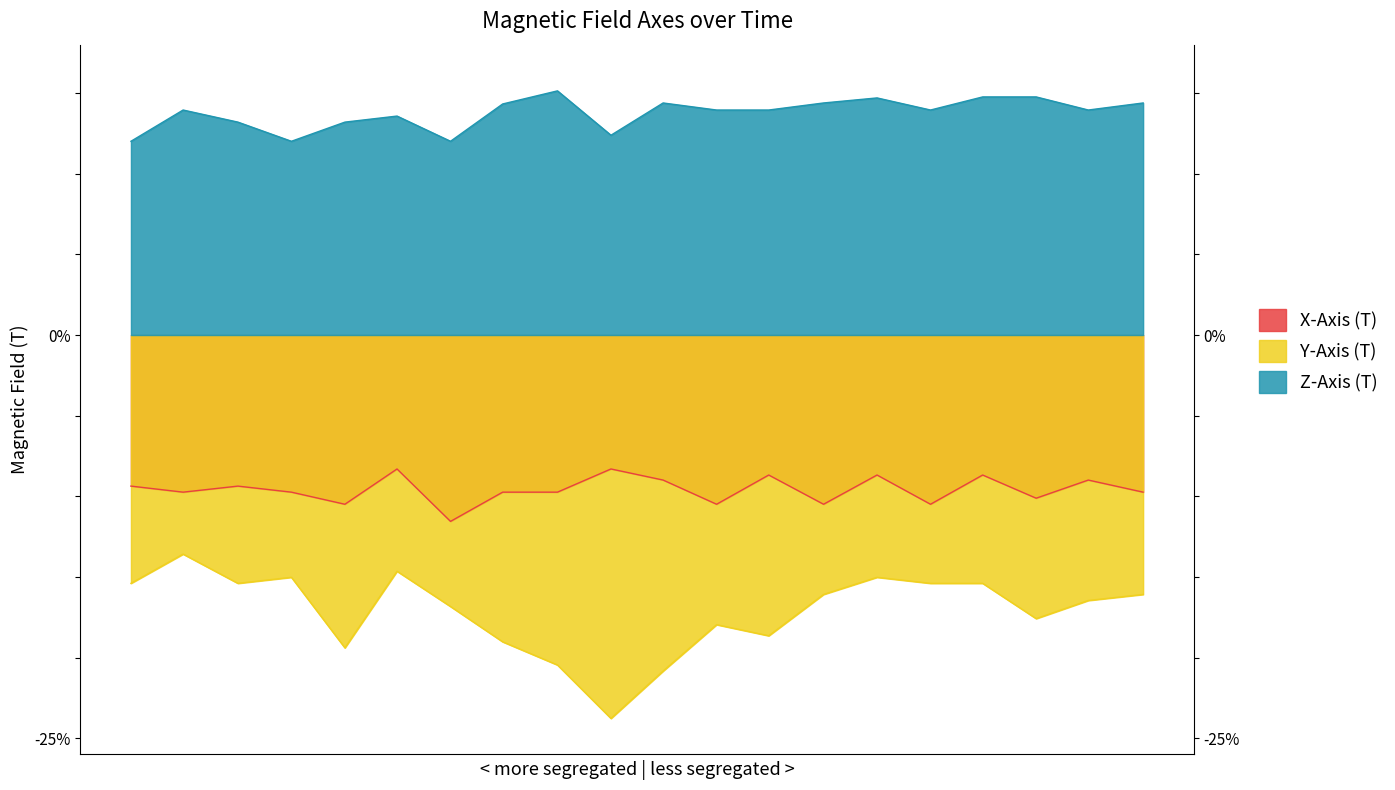

Which series has the largest total across all categories?

Z-Axis (T)